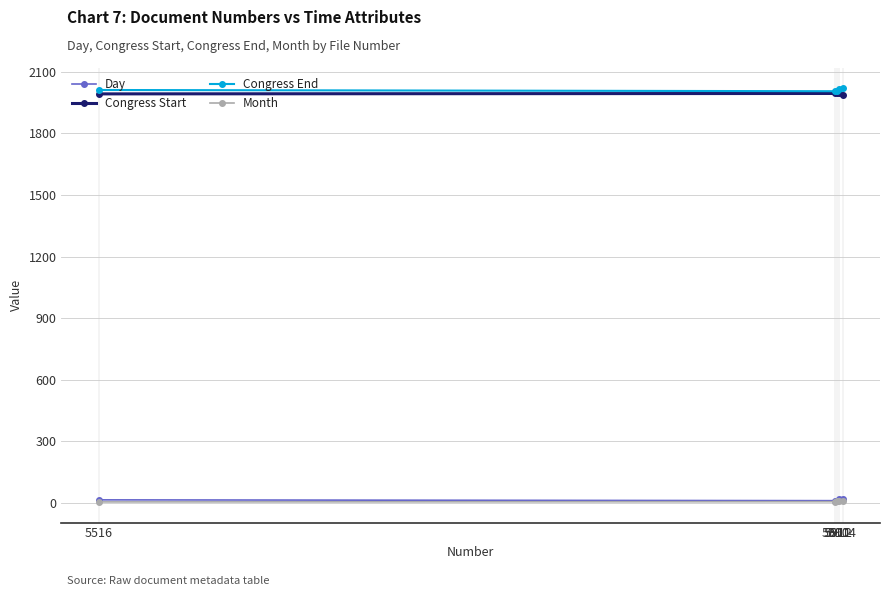

At how many categories does at least one series exceed 1856?

5